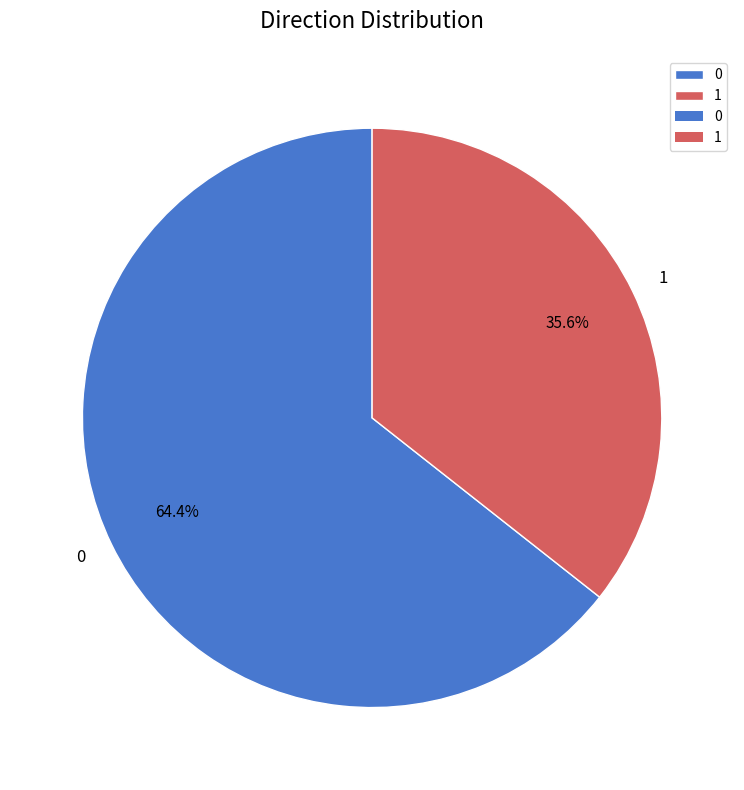

Combined, do 1 and 0 account for over 50%?

Yes